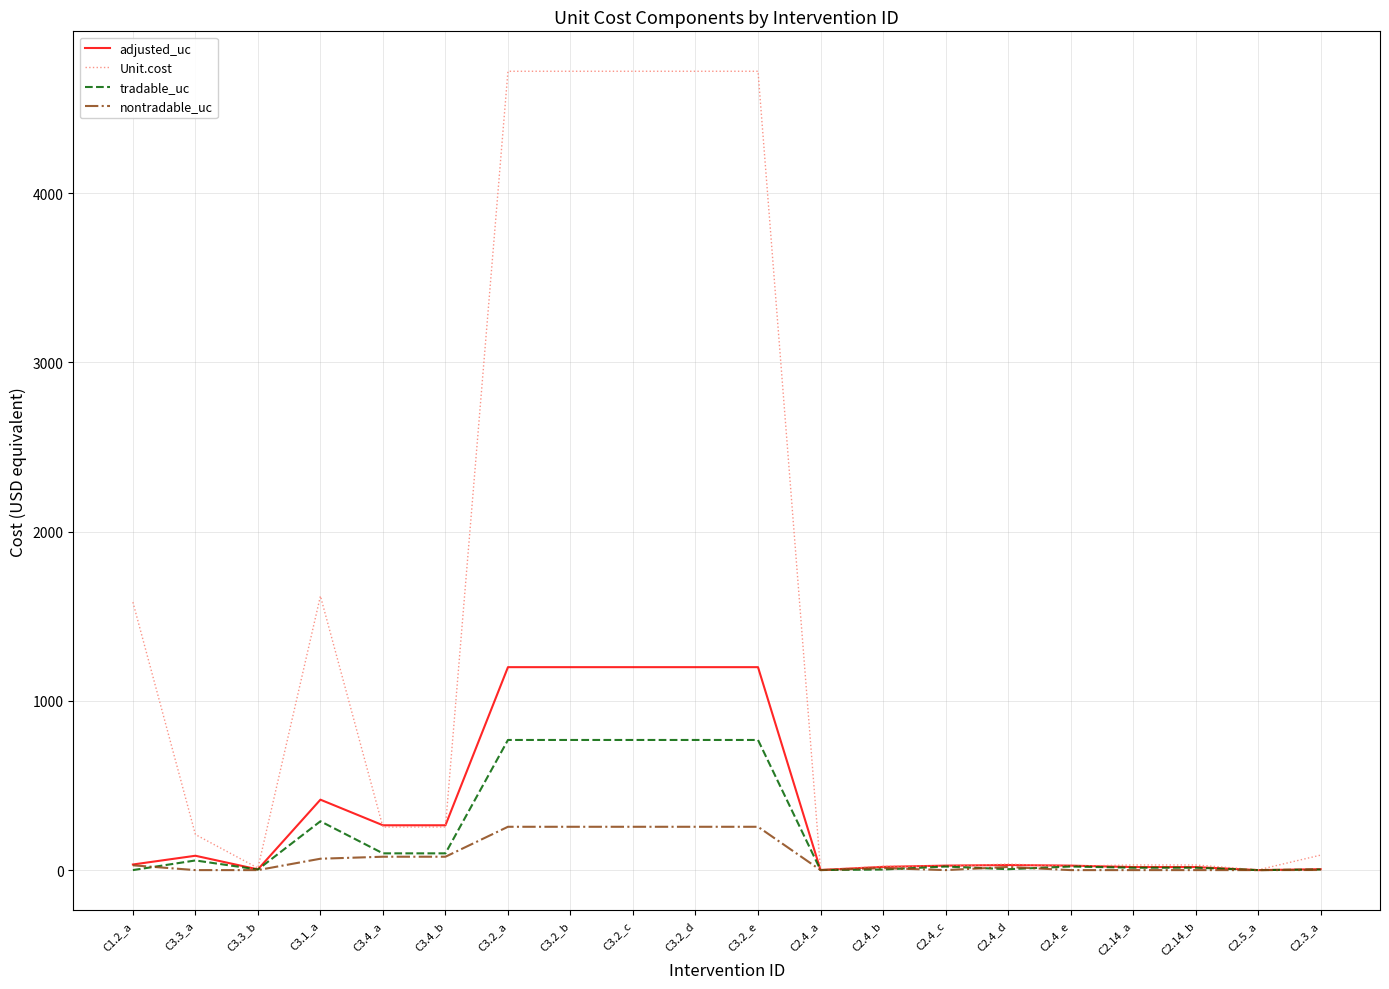

Which series has the largest range (max minus min)?

Unit.cost